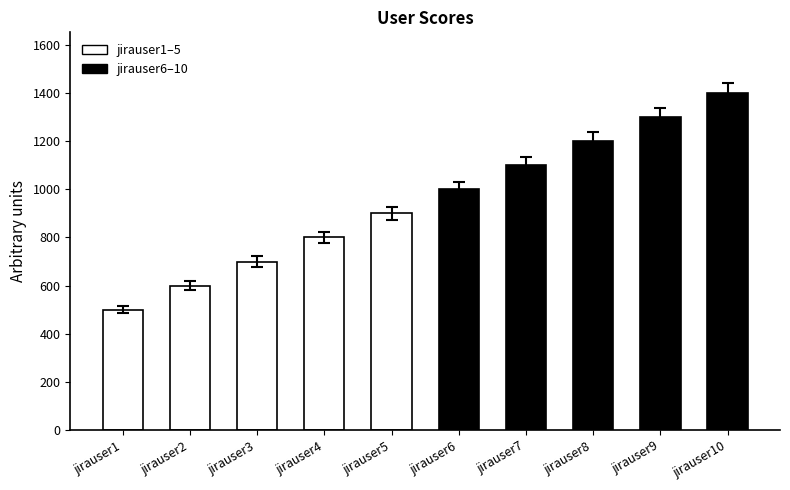

What is the value of the 5th bar from the left?

900